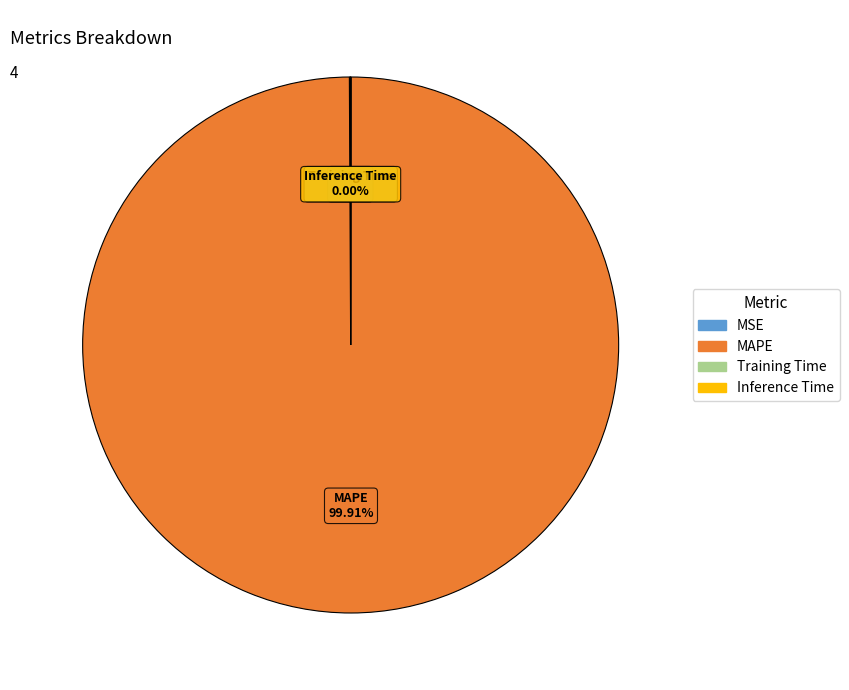

Which category has the biggest portion of the pie?

MAPE